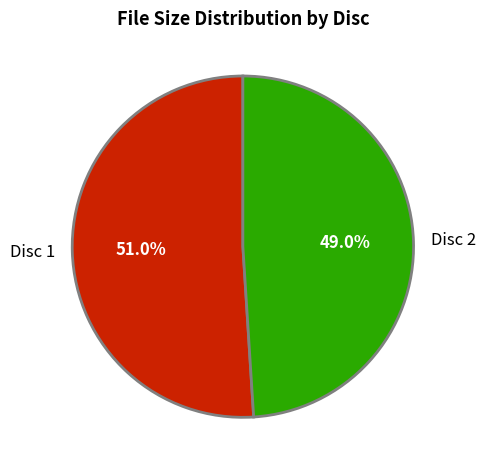

Which has a higher value, Disc 2 or Disc 1?

Disc 1